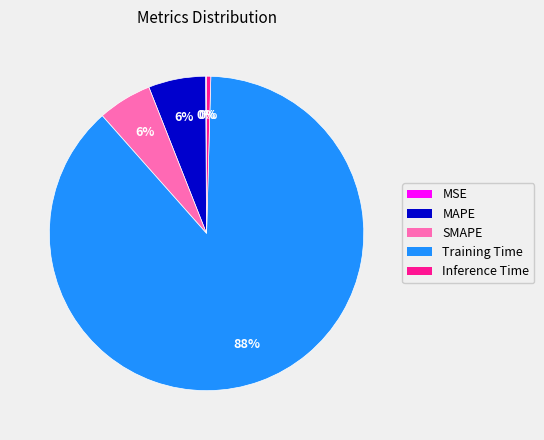

Is it true that SMAPE is 6% of the pie?

True